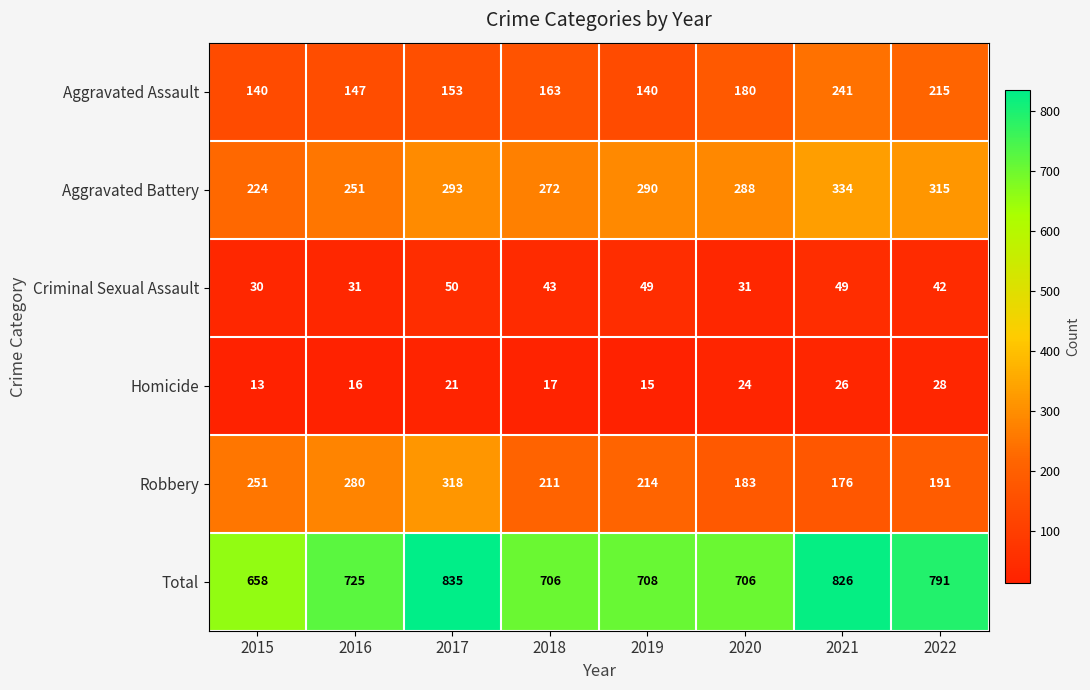

True or false: Total has a value of 835 at 2017.

True